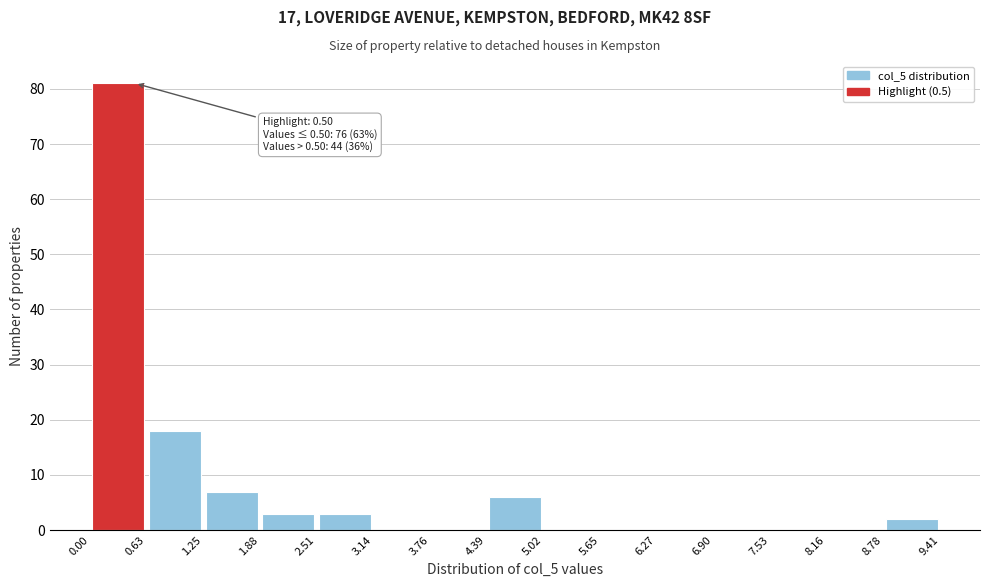

Over which range of the x-axis is the bar tallest?

0.00 to 0.63